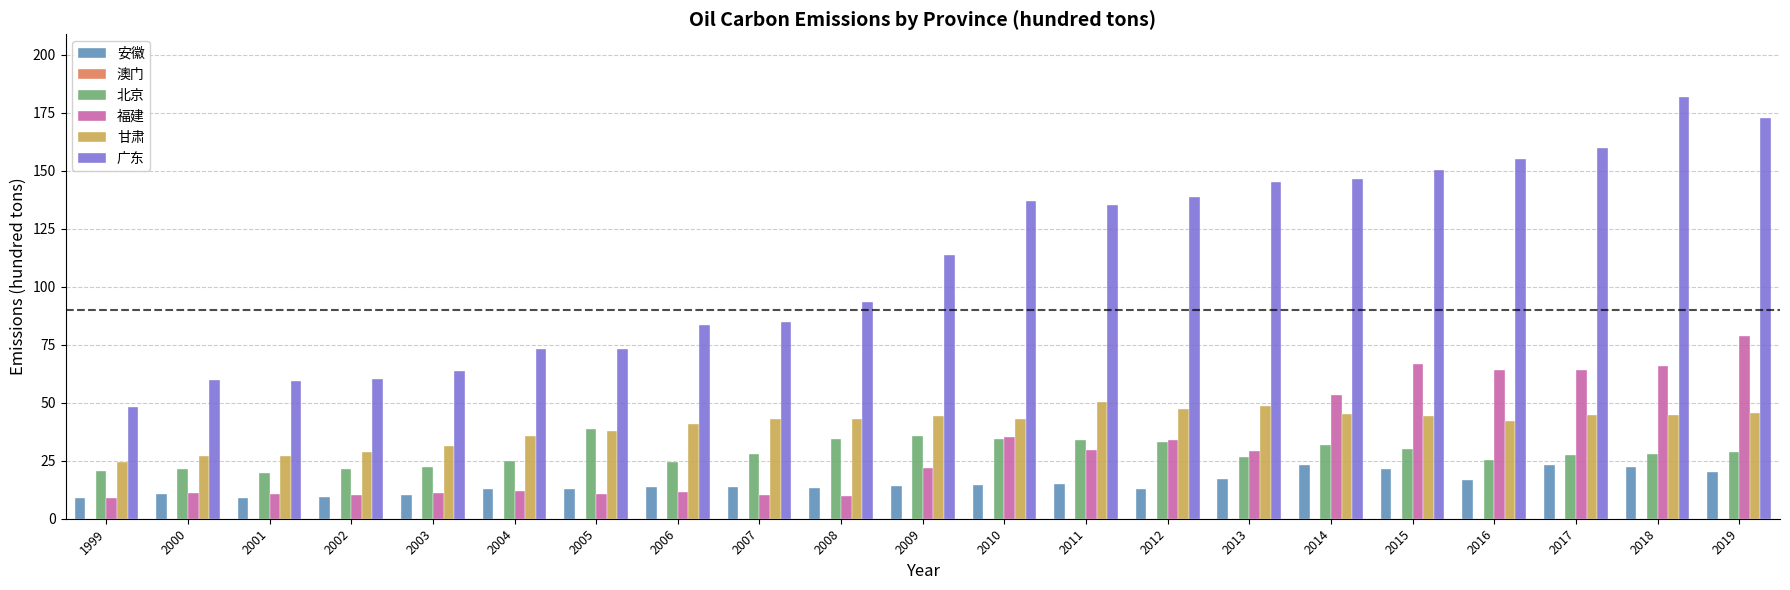

What is the maximum value for 甘肃?

50.3